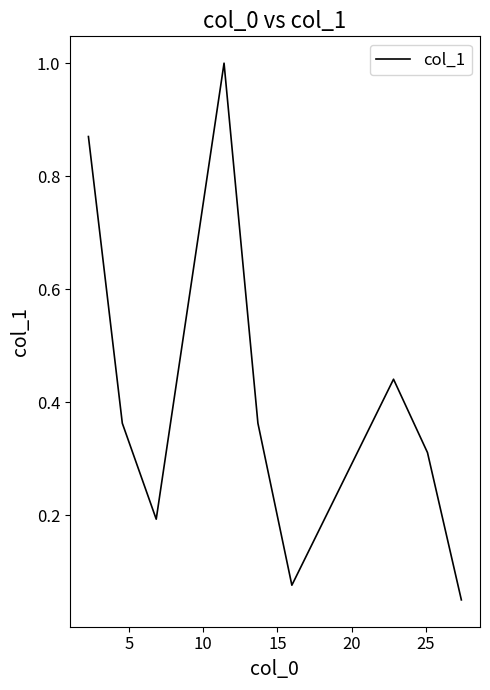

What is the greatest value displayed?

1.0